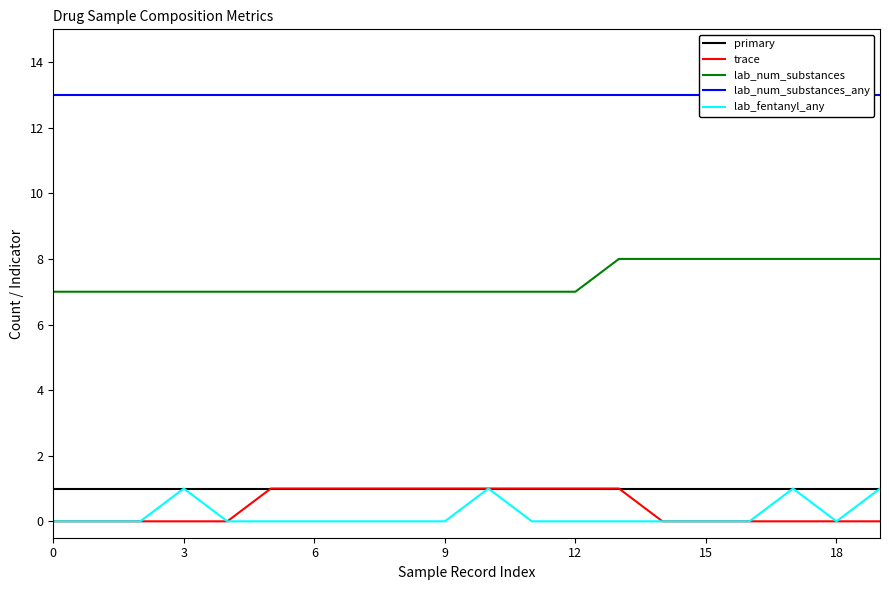

At which category is the sum across all series the highest?

10